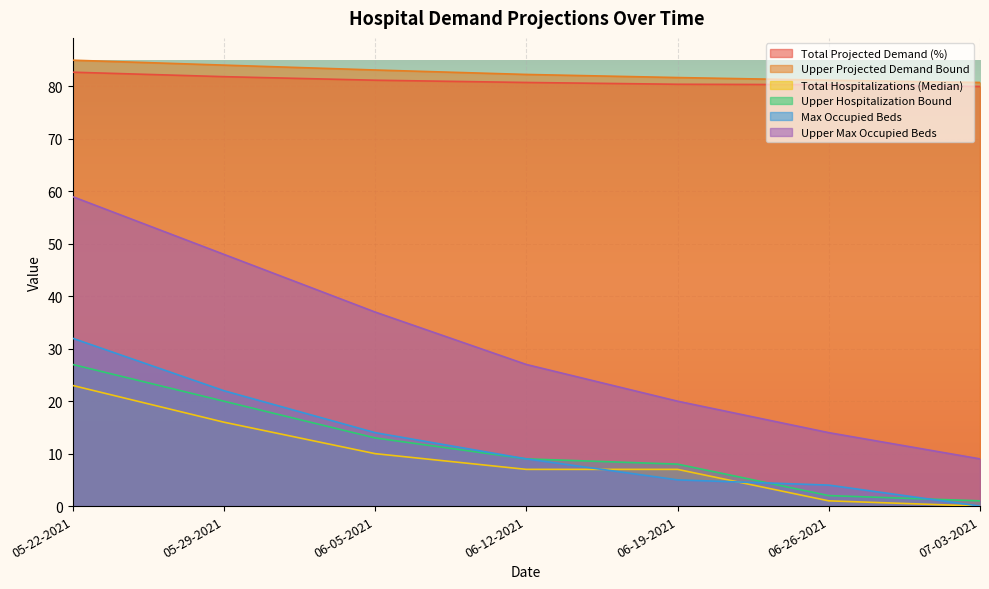

What is the average value of the Total Hospitalizations (Median) series?

9.1